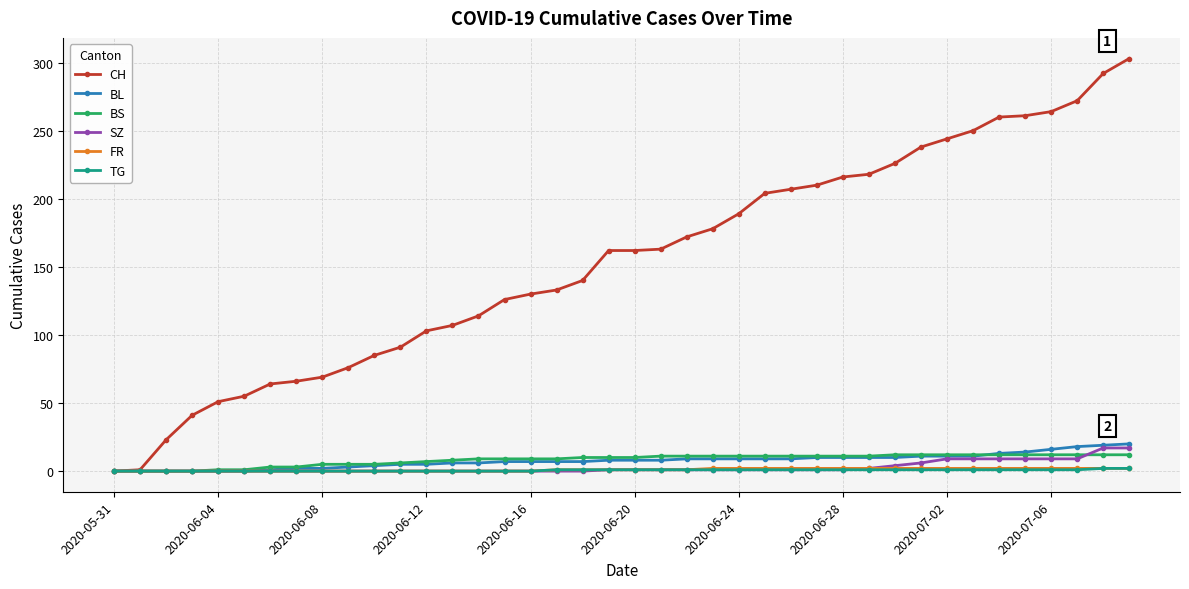

How many distinct data groups are displayed?

6